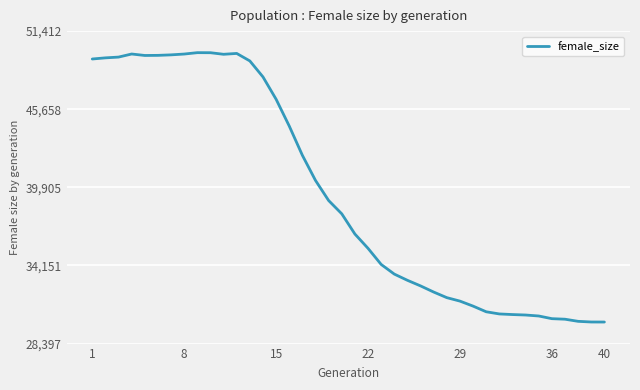

What is the minimum value shown in the chart?

29985